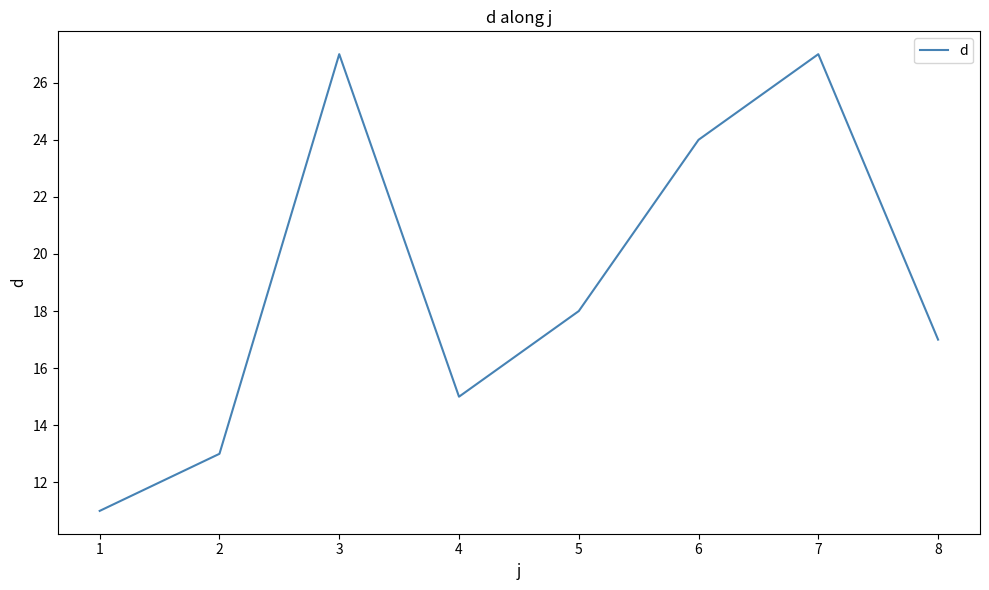

What is the ratio of the value at 6 to the value at 2?

1.8